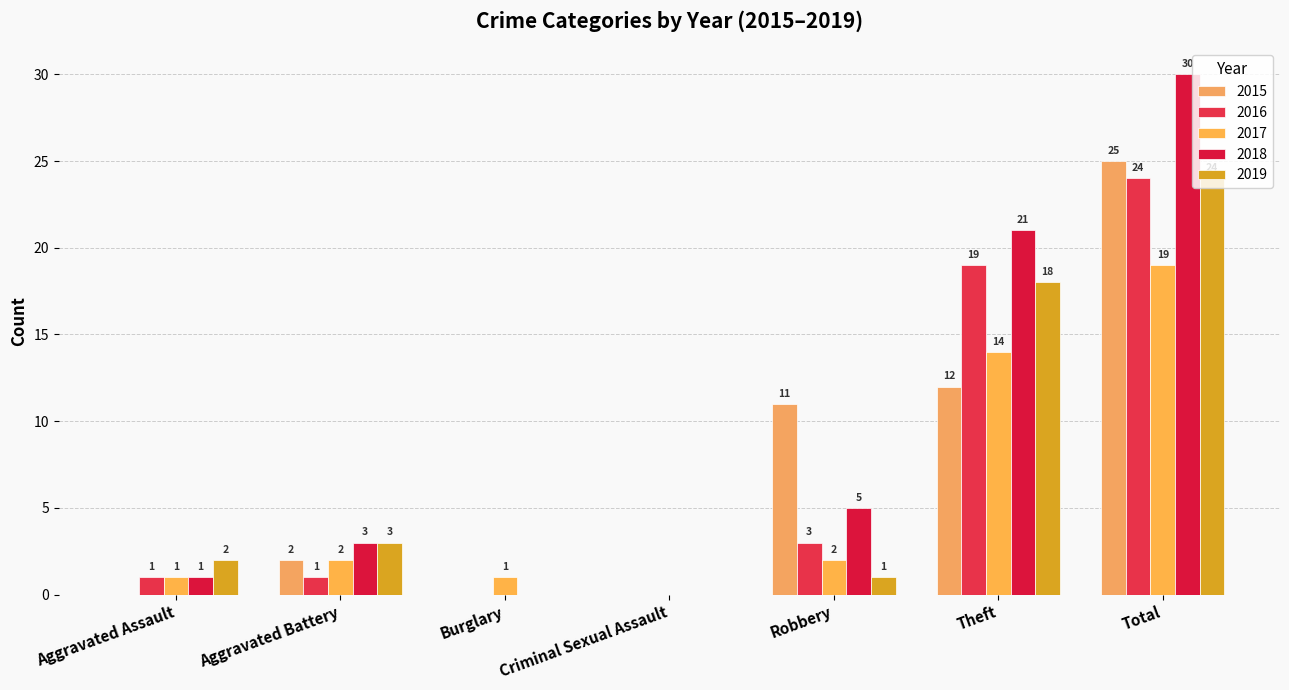

What is the sum of all 2016 values?

48